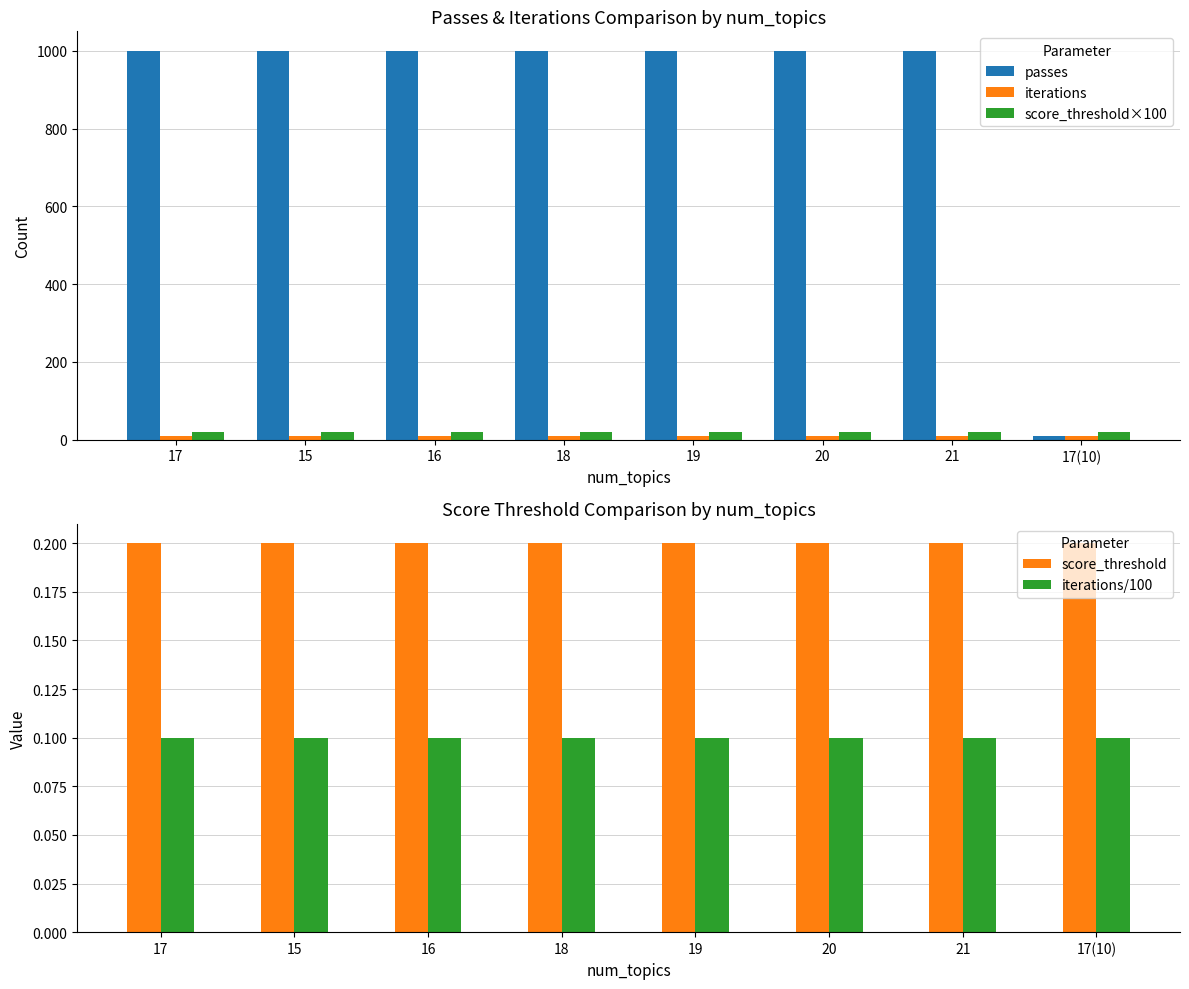

At which category does the chart reach its peak across all series?

17